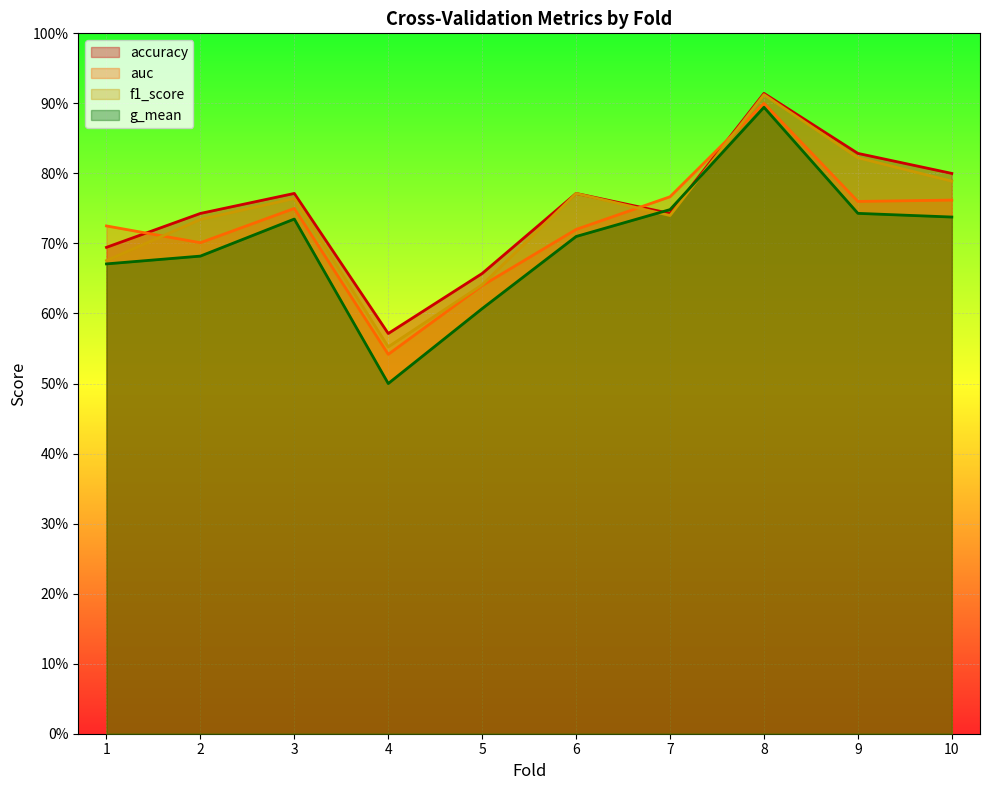

Where is accuracy nearest to the value 0?

4